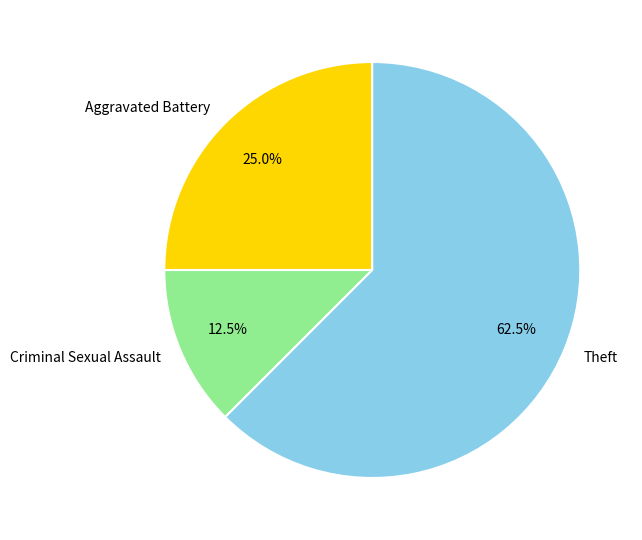

To the nearest percent, what is the average slice percentage?

33%